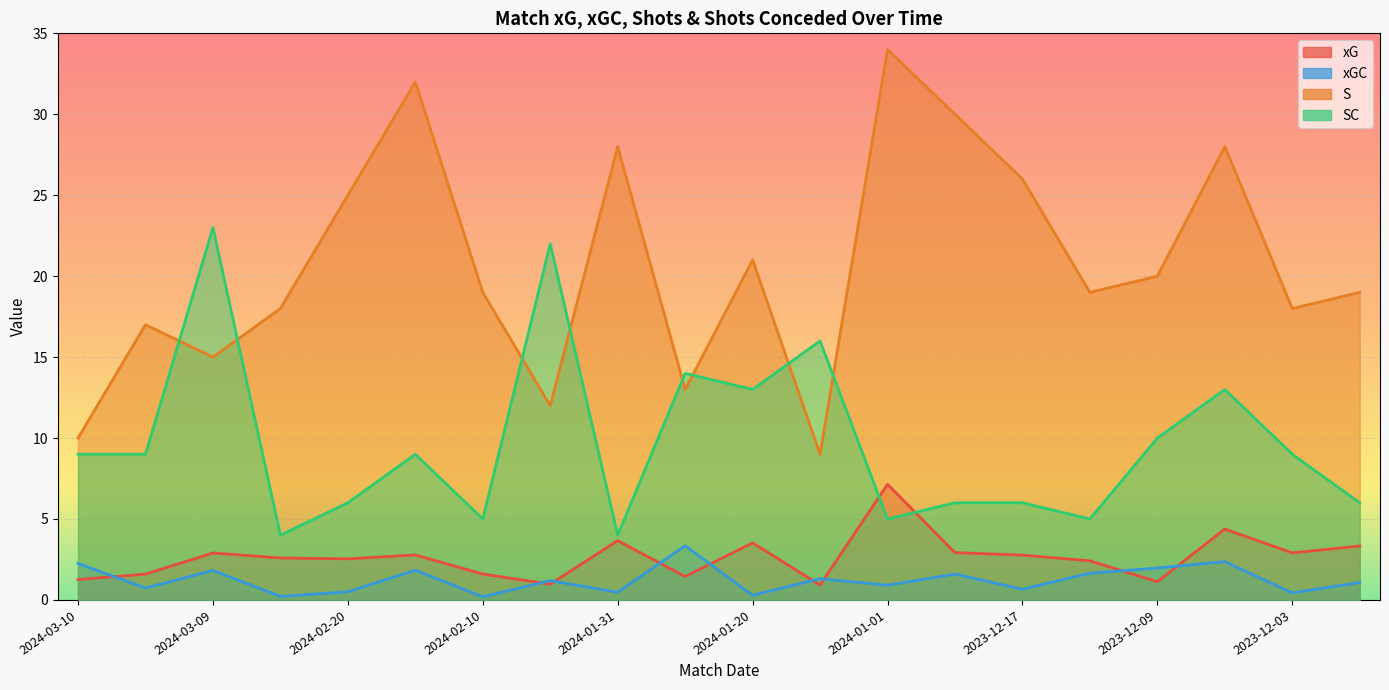

What is the sum of all xGC values?

24.9